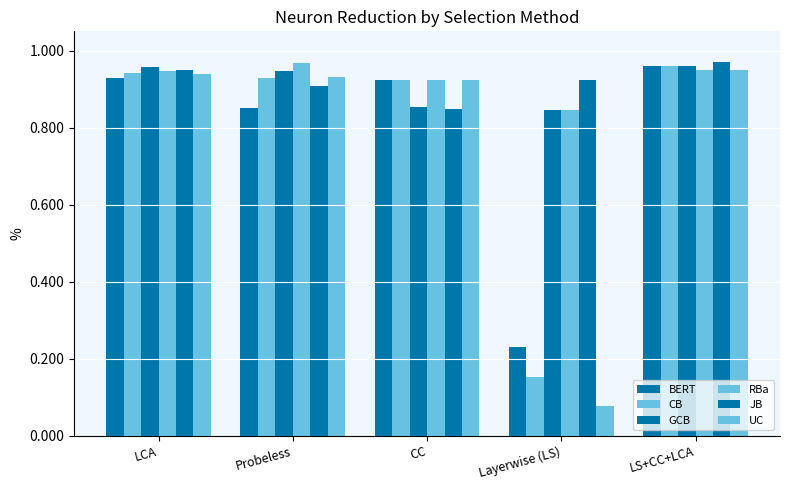

List the series in order of their peak value, lowest first.

UC, BERT, CB, GCB, RBa, JB